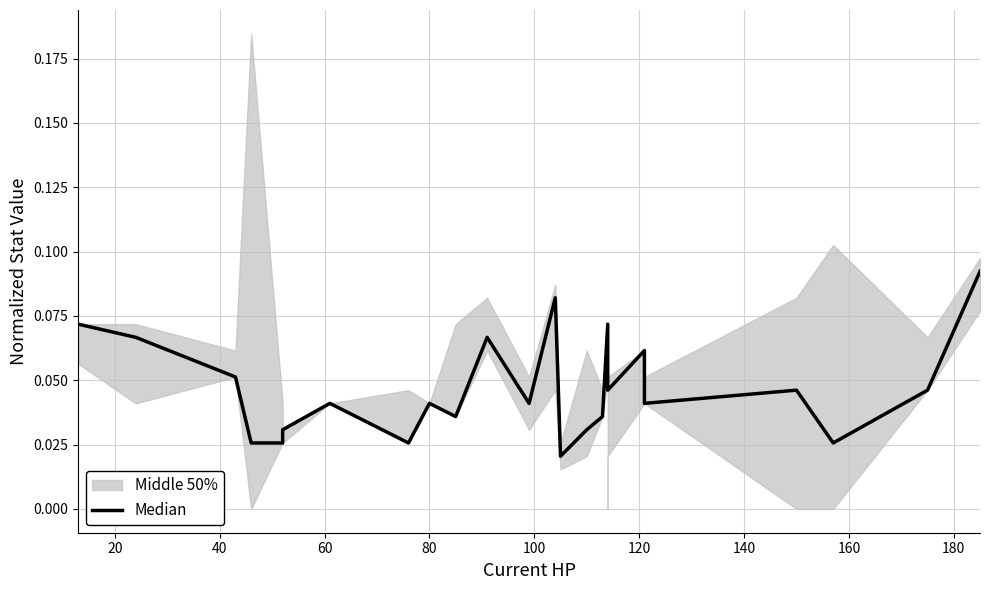

What is the difference between the maximum and minimum values?

0.1